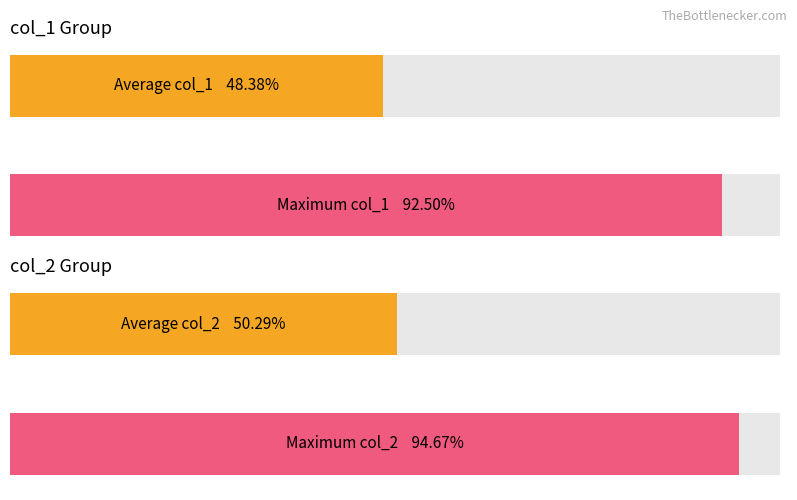

The value of col_2 at 9 is 478. True or false?

False